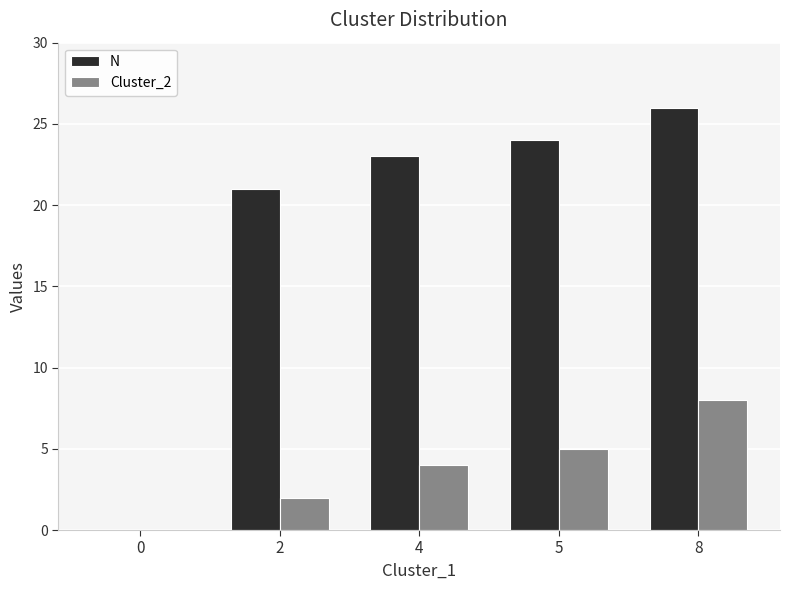

Reading right to left, extract all data points from this chart.

N: 26	24	23	21	0
Cluster_2: 8	5	4	2	0